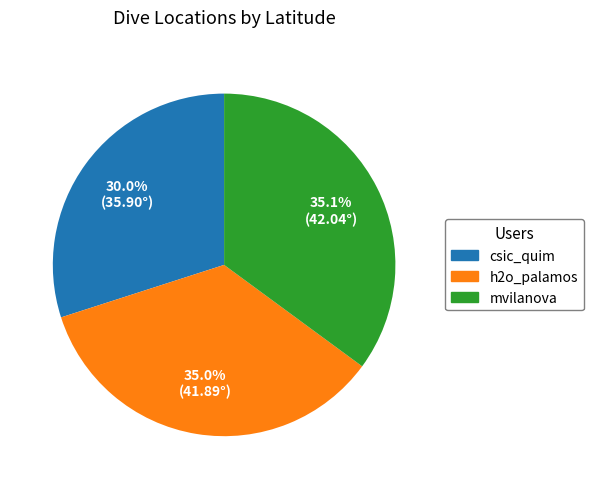

Which slice is the smallest?

csic_quim